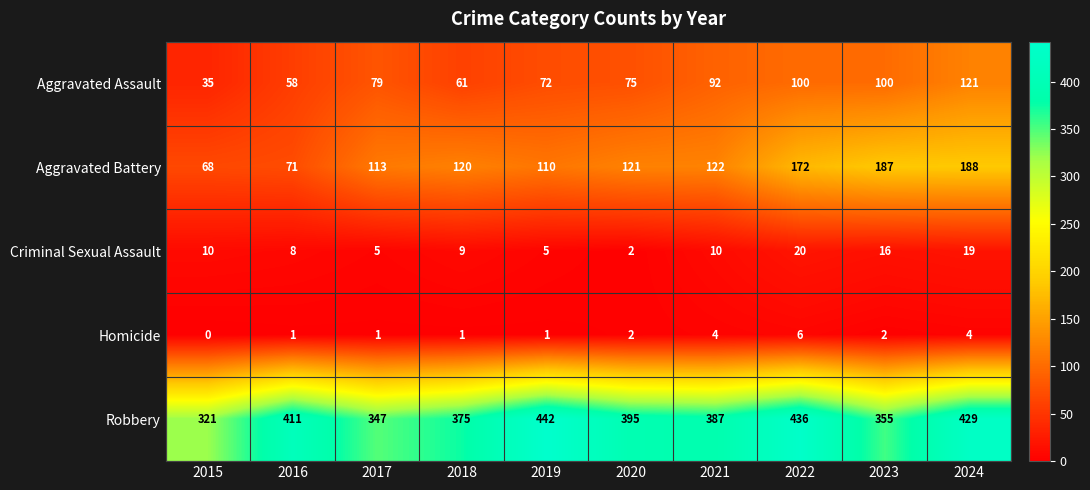

At how many categories does at least one series exceed 267?

10